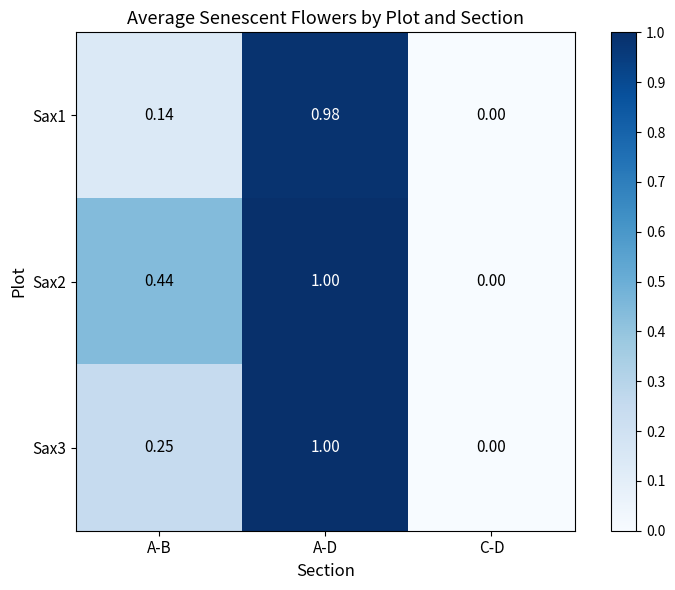

Is the value of Sax1 at A-D greater than the value of Sax2 at A-B?

Yes